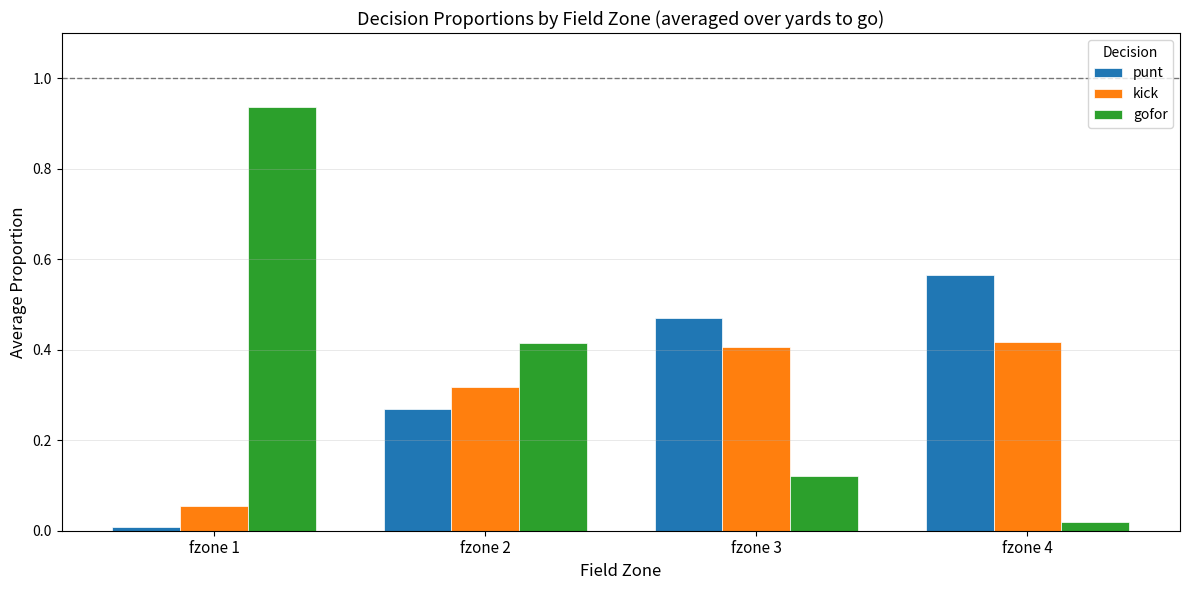

True or false: kick has a value of 0.2 at fzone 3.

False